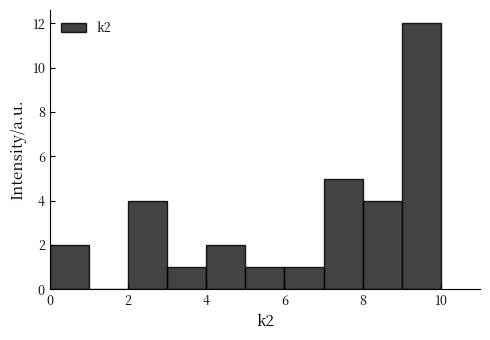

Reading left to right, list every bar in this chart as the range it spans on the x-axis followed by its height. The values are not printed on the chart, so give them approximately, as read against the axis.

0 to 1: 2
1 to 2: 0
2 to 3: 4
3 to 4: 1
4 to 5: 2
5 to 6: 1
6 to 7: 1
7 to 8: 5
8 to 9: 4
9 to 10: 12